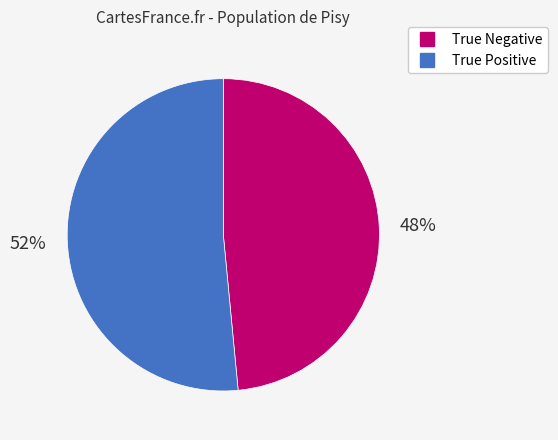

True or false: True Positive accounts for 37% of the total.

False